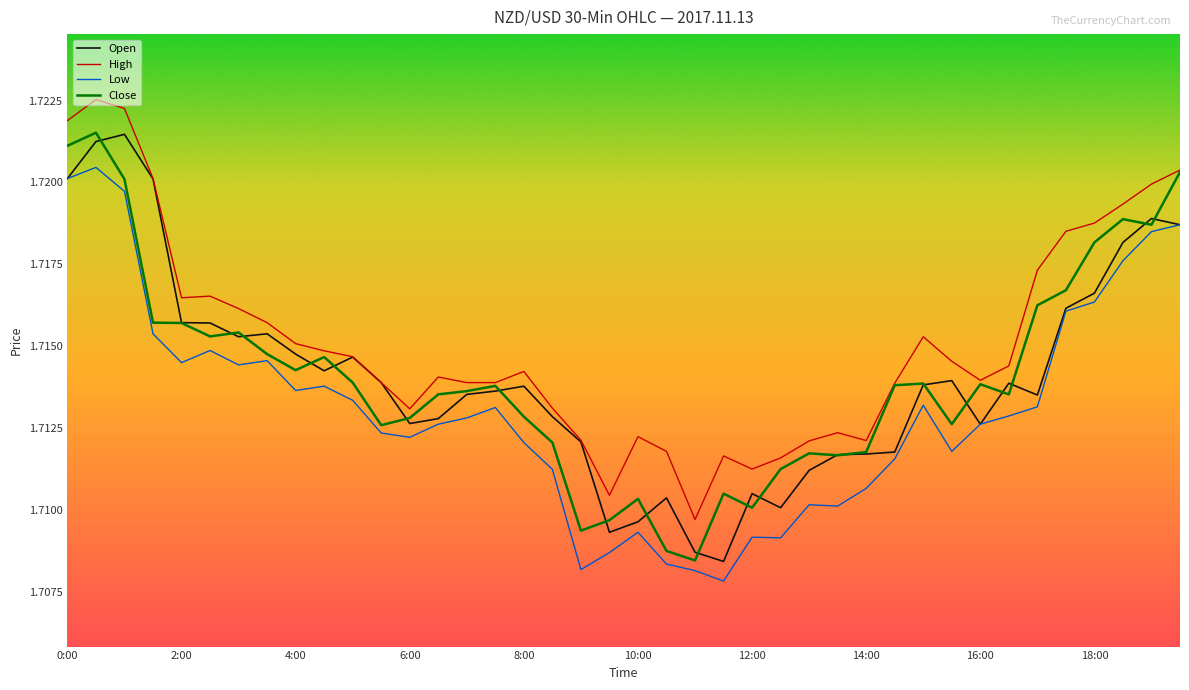

True or false: High and Low cross at least once.

False